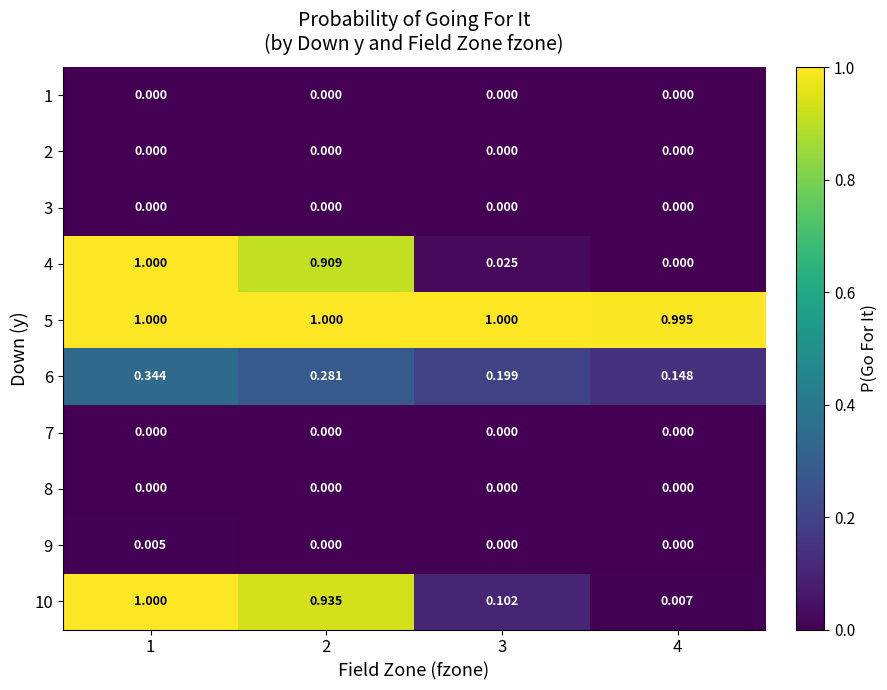

Is the value of 8 at 3 greater than the value of 10 at 2?

No